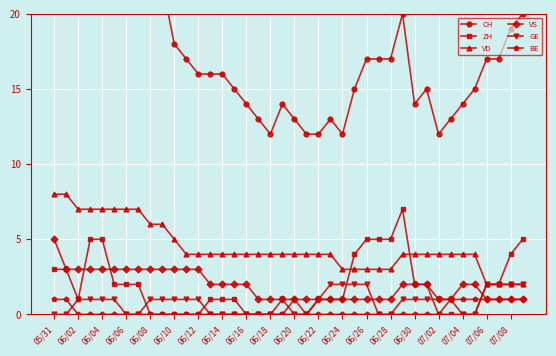

True or false: BE and VD intersect in this chart.

False